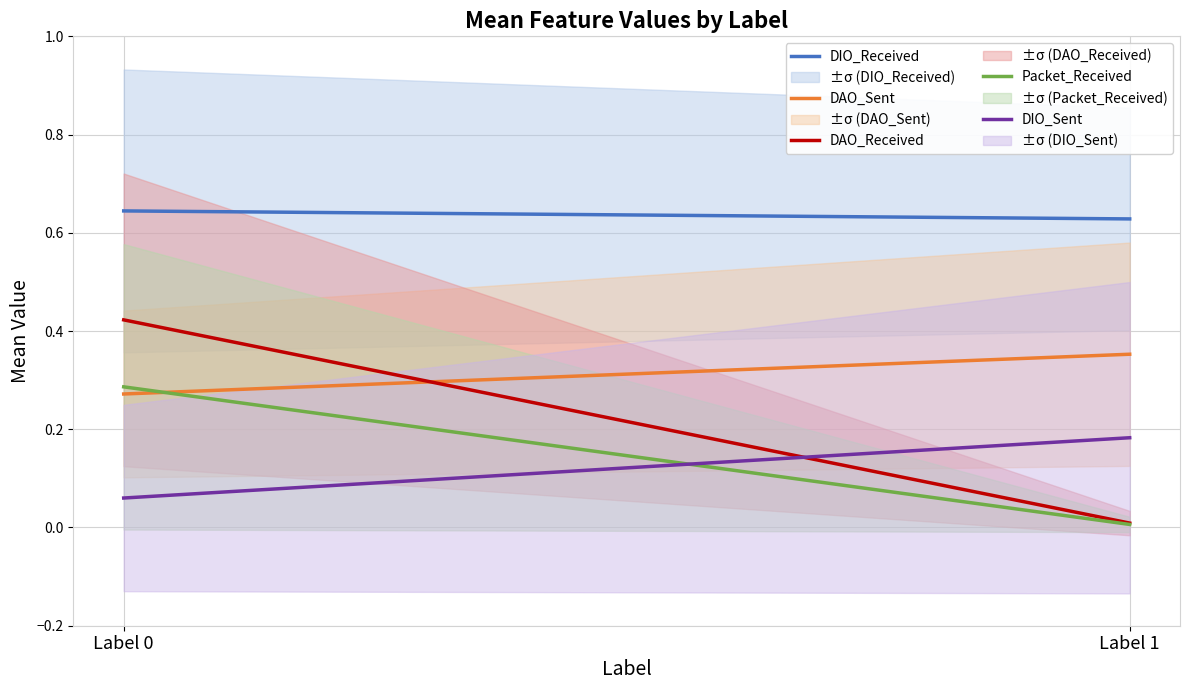

What is the maximum value for Packet_Received?

0.3